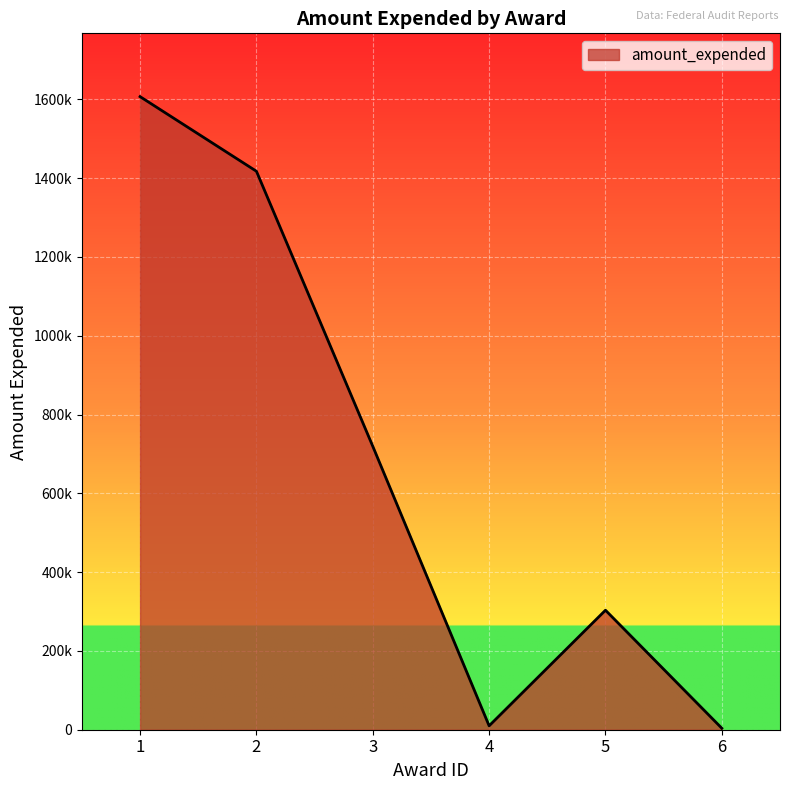

Is this an area chart (filled region under the line)?

Yes